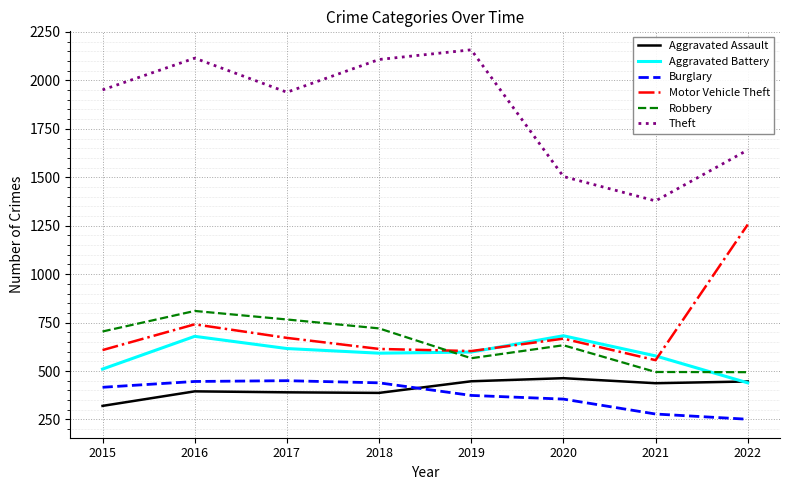

Count the number of categories in the chart.

8